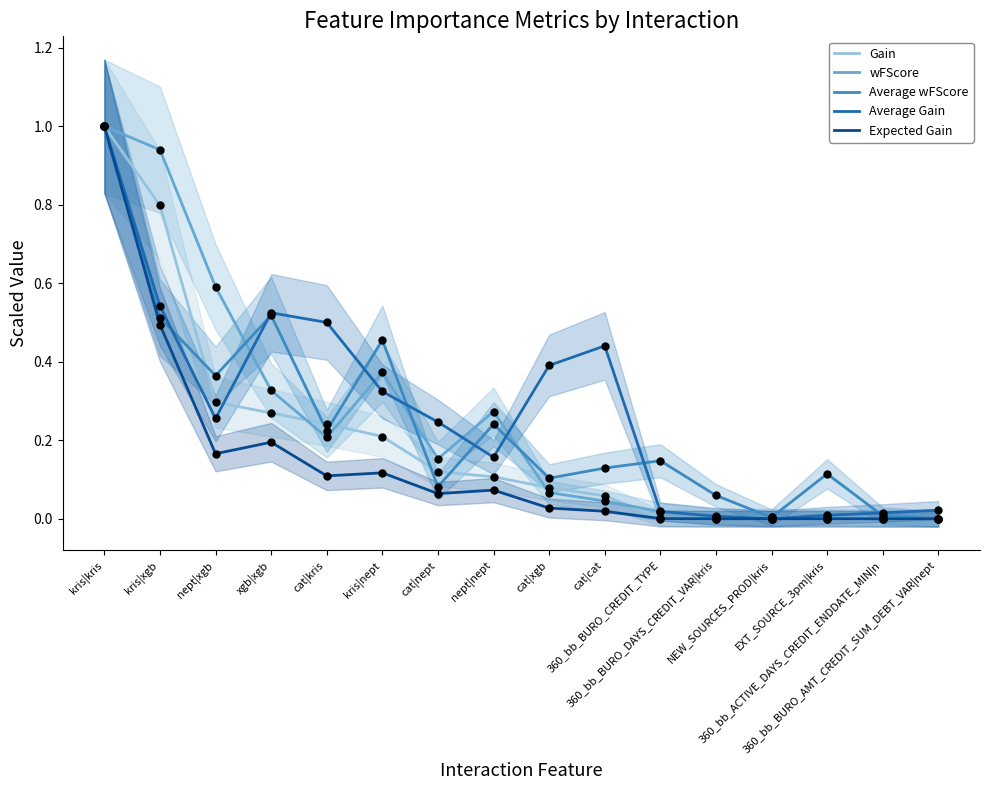

Which series has the largest total across all categories?

Average Gain